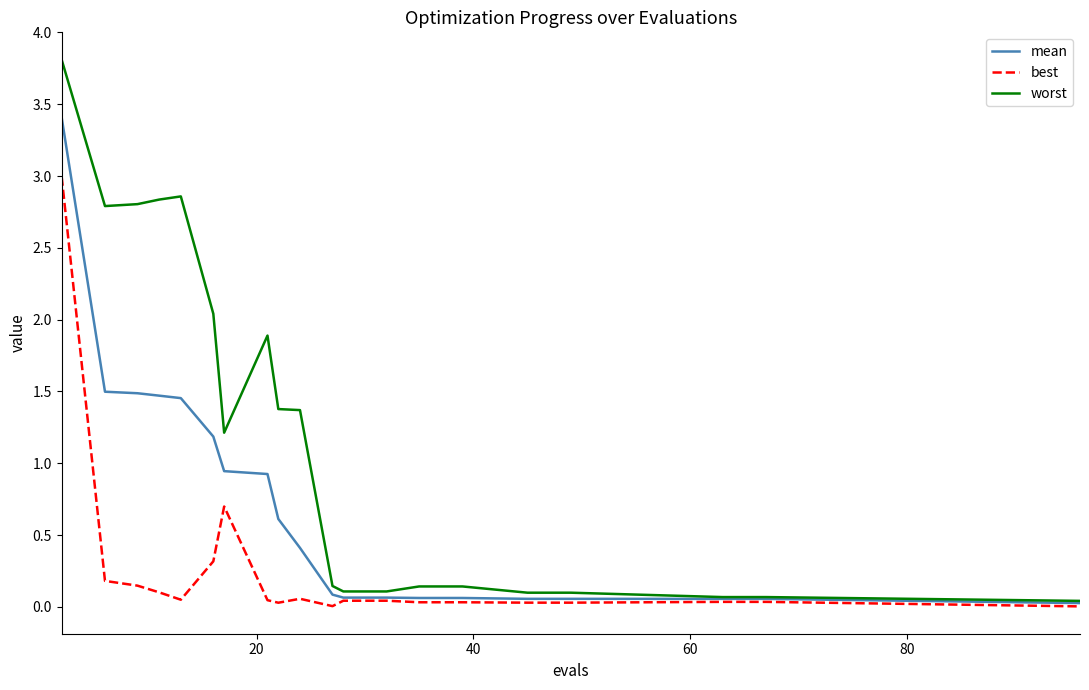

Which series has the widest spread of values?

worst